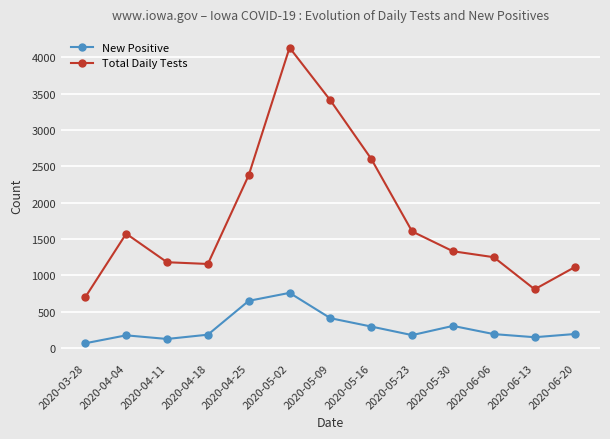

Rank the series by their average value, from highest to lowest.

Total Daily Tests, New Positive